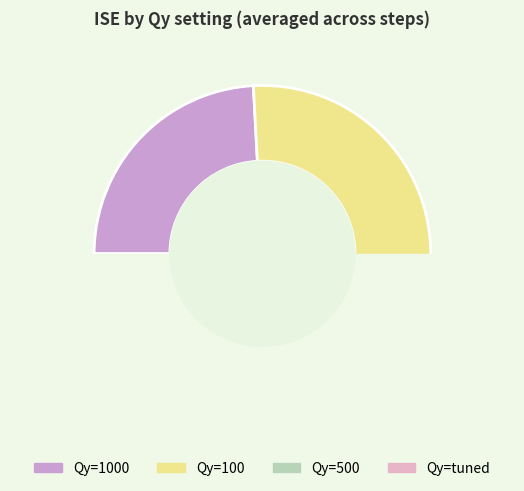

Is it true that 1000 is 24% of the pie?

True